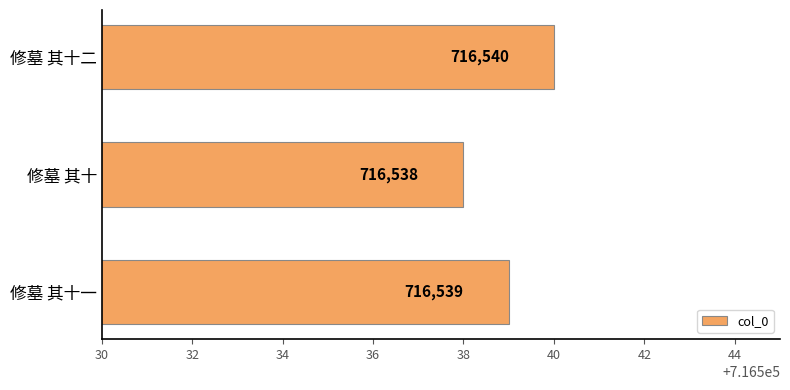

Which label corresponds to the smallest value in the chart?

修墓 其十